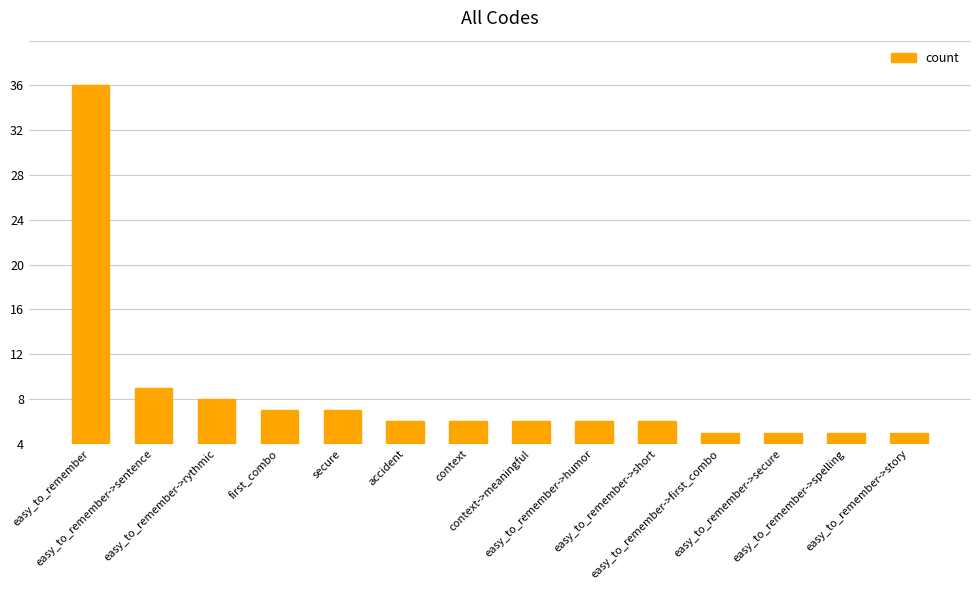

What is the change in value from easy_to_remember->sentence to context->meaningful?

-3